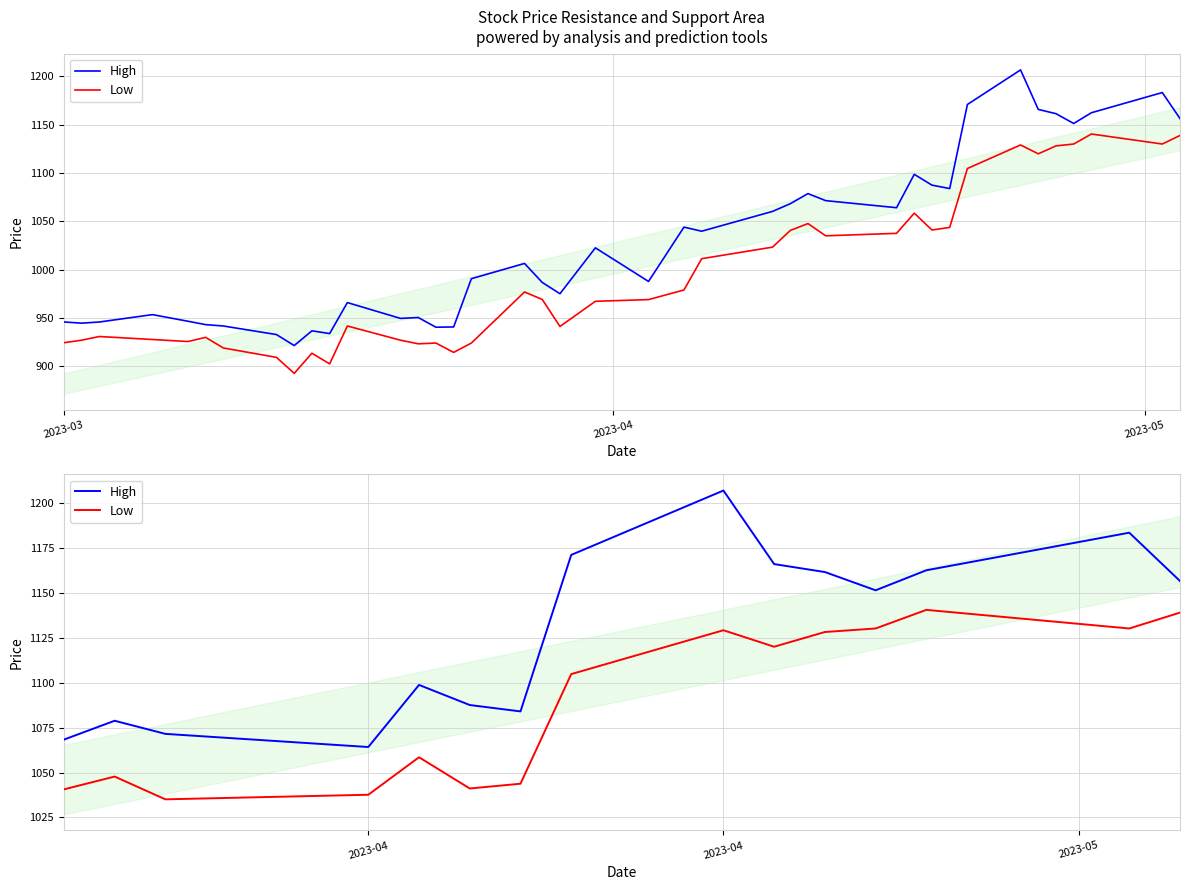

Reading left to right, transcribe all the data shown in this chart.

High: 1068.3	1078.8	1071.5	1064.2	1098.7	1087.5	1084.0	1171.0	1206.8	1165.9	1161.5	1151.3	1162.5	1183.4	1156.5
Low: 1040.6	1047.8	1035.1	1037.6	1058.5	1041.1	1043.8	1104.7	1129.1	1120.0	1128.1	1130.1	1140.5	1130.1	1138.9